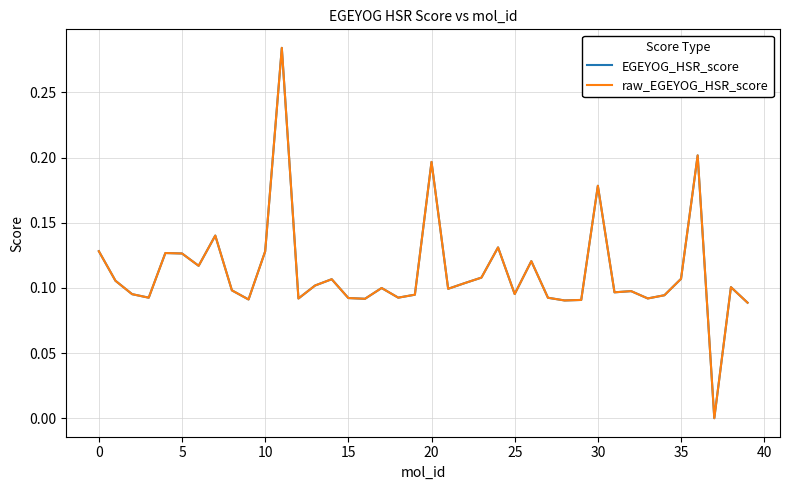

How many lines are shown in the chart?

2